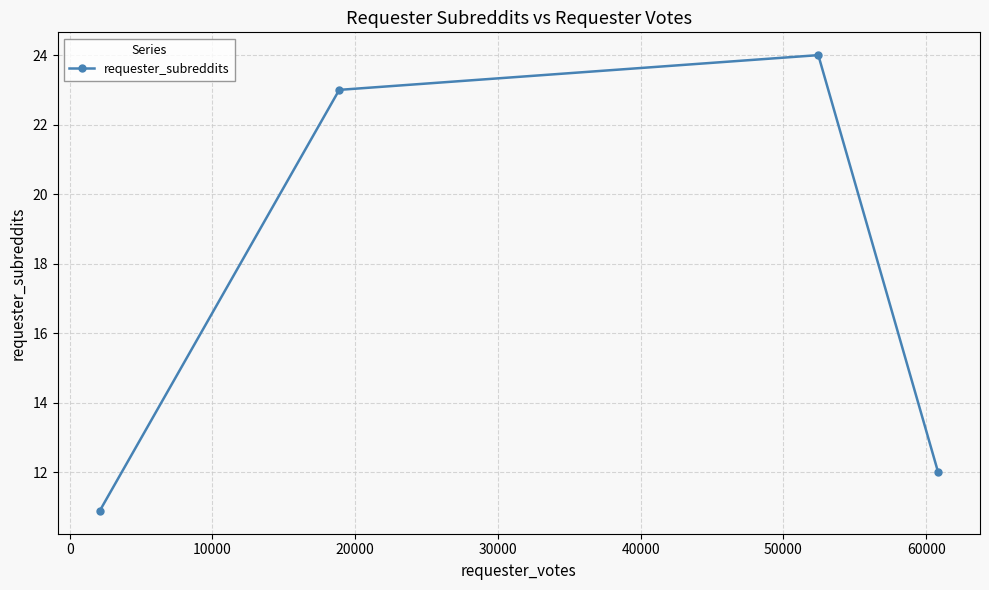

What is the average value?

17.5